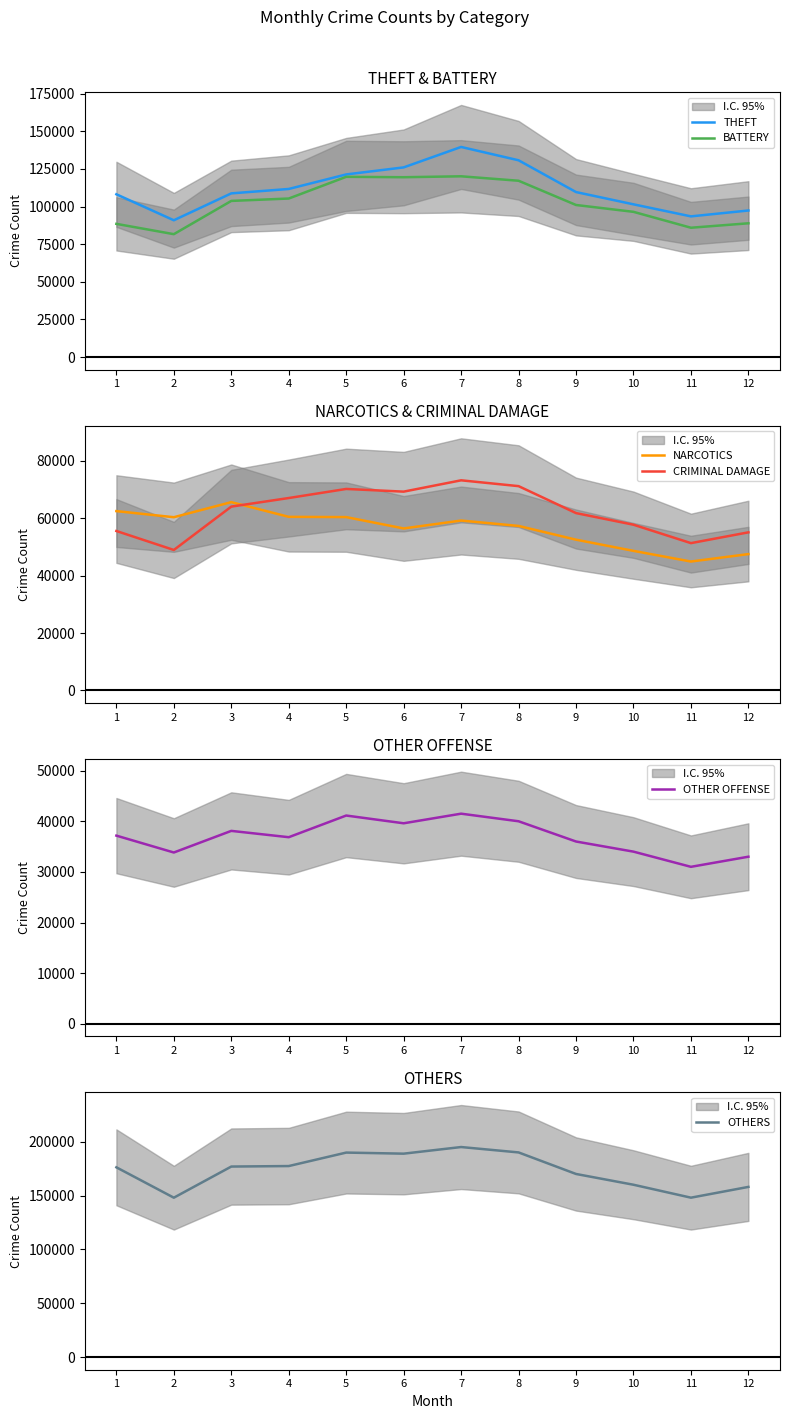

At which category does OTHER OFFENSE reach its first local valley?

2